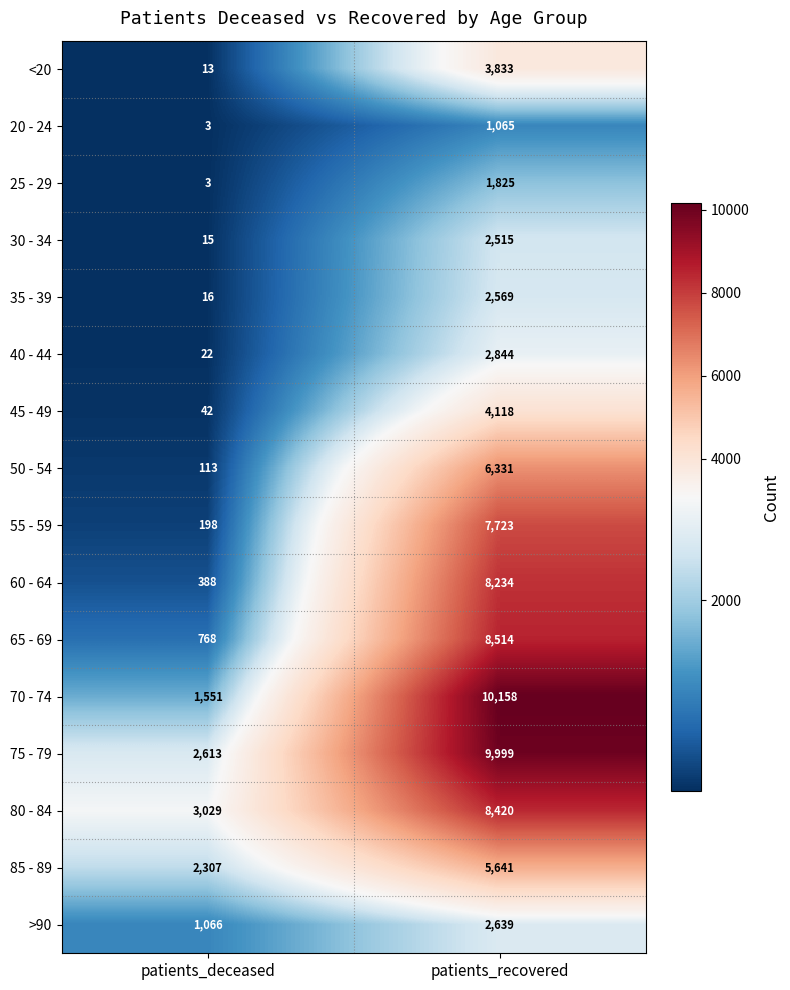

At which category does the chart reach its peak across all series?

patients_recovered